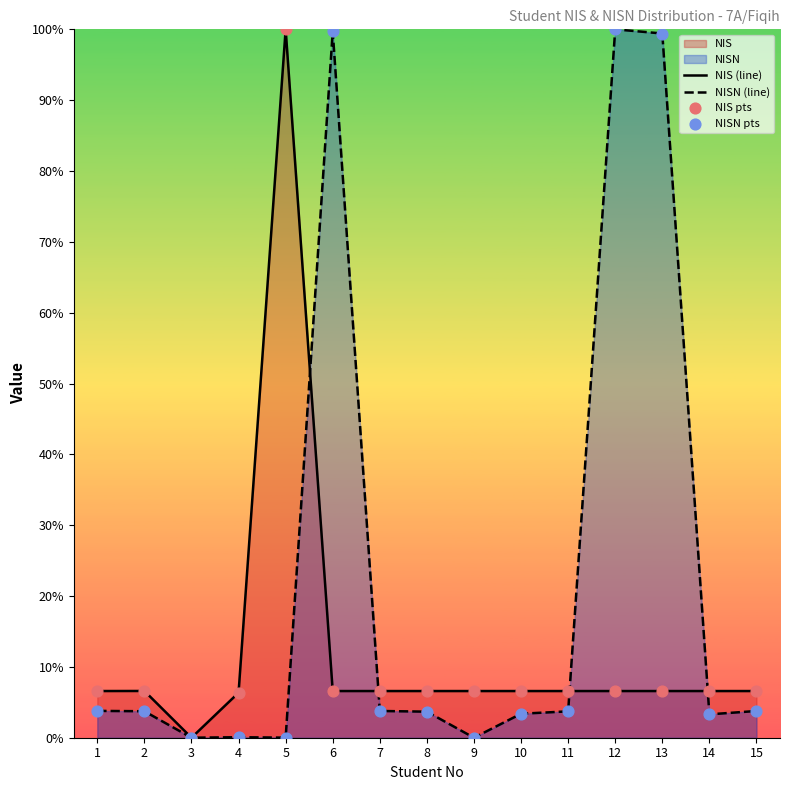

At which category is the sum across all series the highest?

12